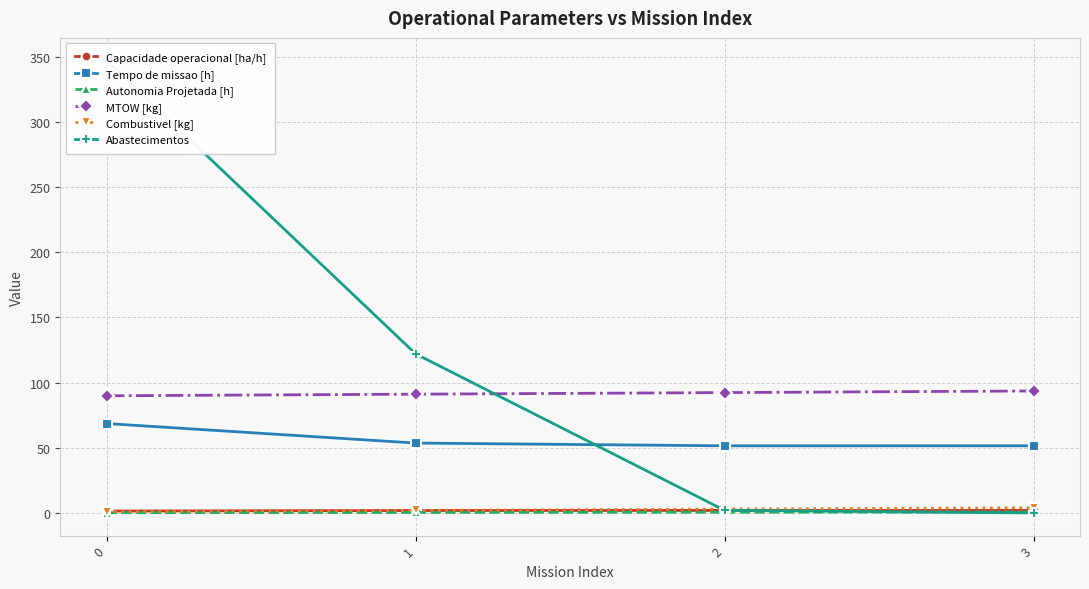

List the series in order of their peak value, highest first.

Abastecimentos, MTOW [kg], Tempo de missao [h], Combustivel [kg], Capacidade operacional [ha/h], Autonomia Projetada [h]